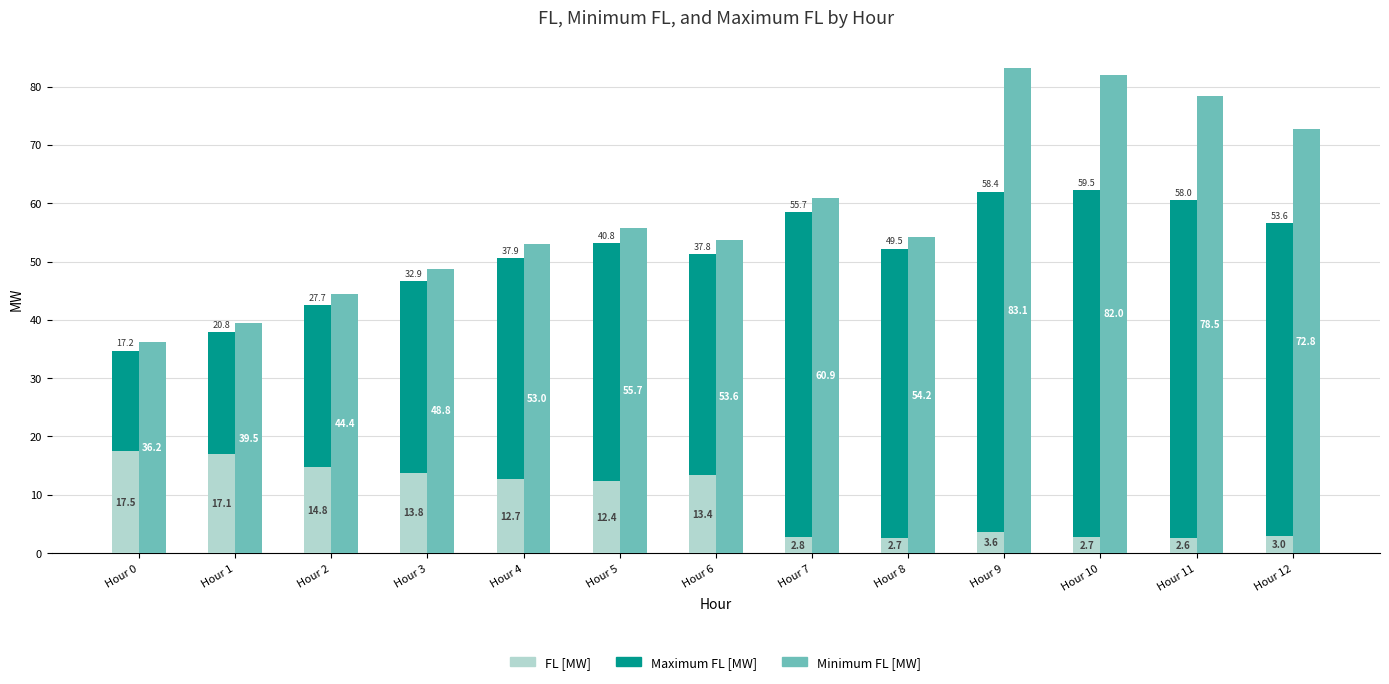

At which label does FL [MW] first exceed 12?

Hour 0